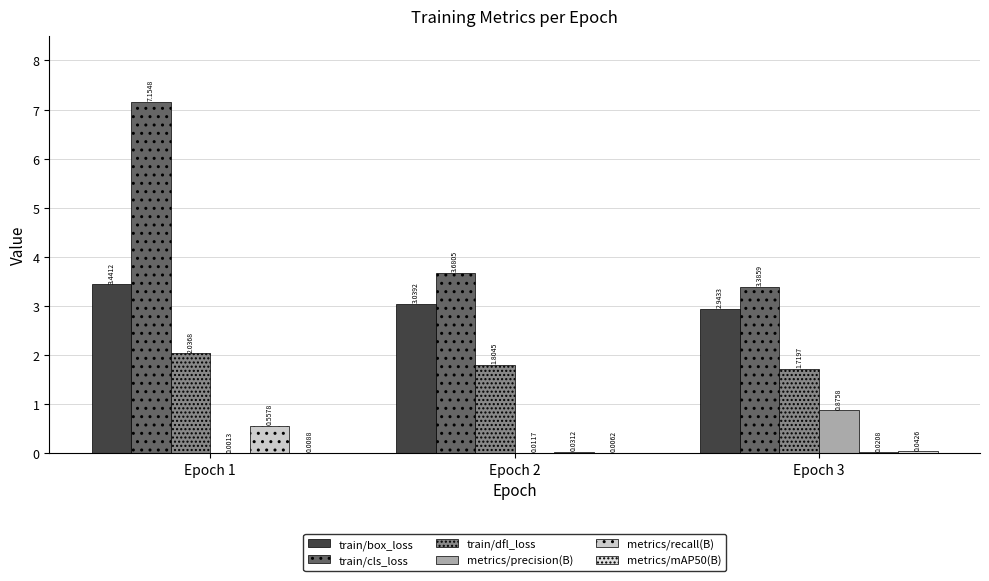

Reading right to left, what are all the values shown in this chart?

train/box_loss: 2.9	3.0	3.4
train/cls_loss: 3.4	3.7	7.2
train/dfl_loss: 1.7	1.8	2.0
metrics/precision(B): 0.9	0.0	0.0
metrics/recall(B): 0.0	0.0	0.6
metrics/mAP50(B): 0.0	0.0	0.0